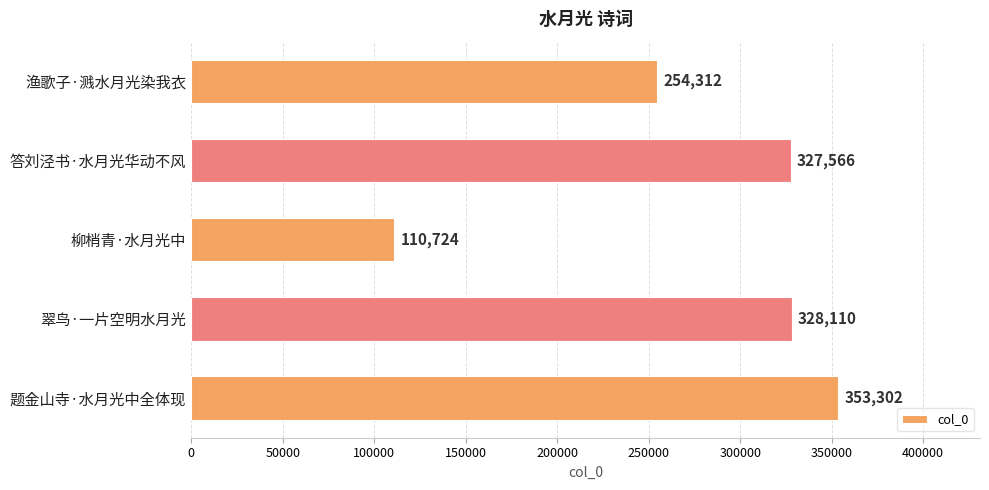

Reading bottom to top, transcribe all the data shown in this chart.

353302	328110	110724	327566	254312